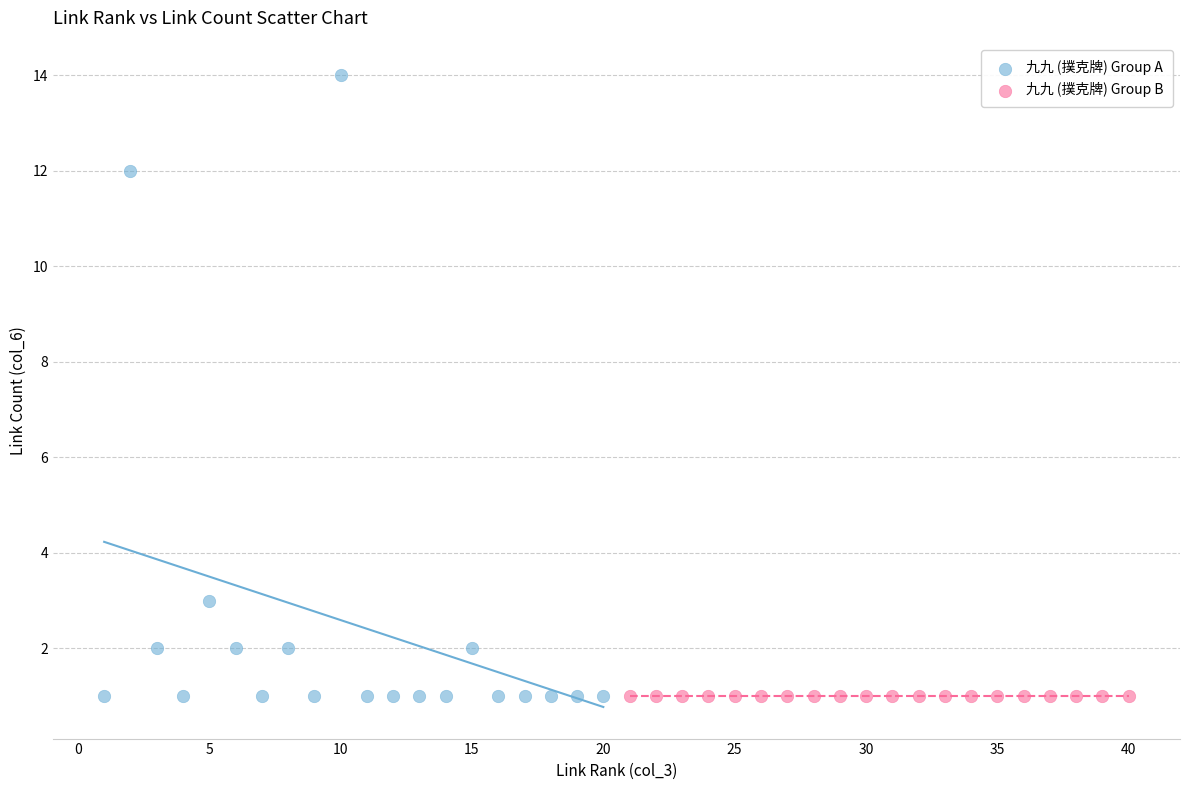

Which series contains the highest Y value?

九九 (撲克牌) Group A